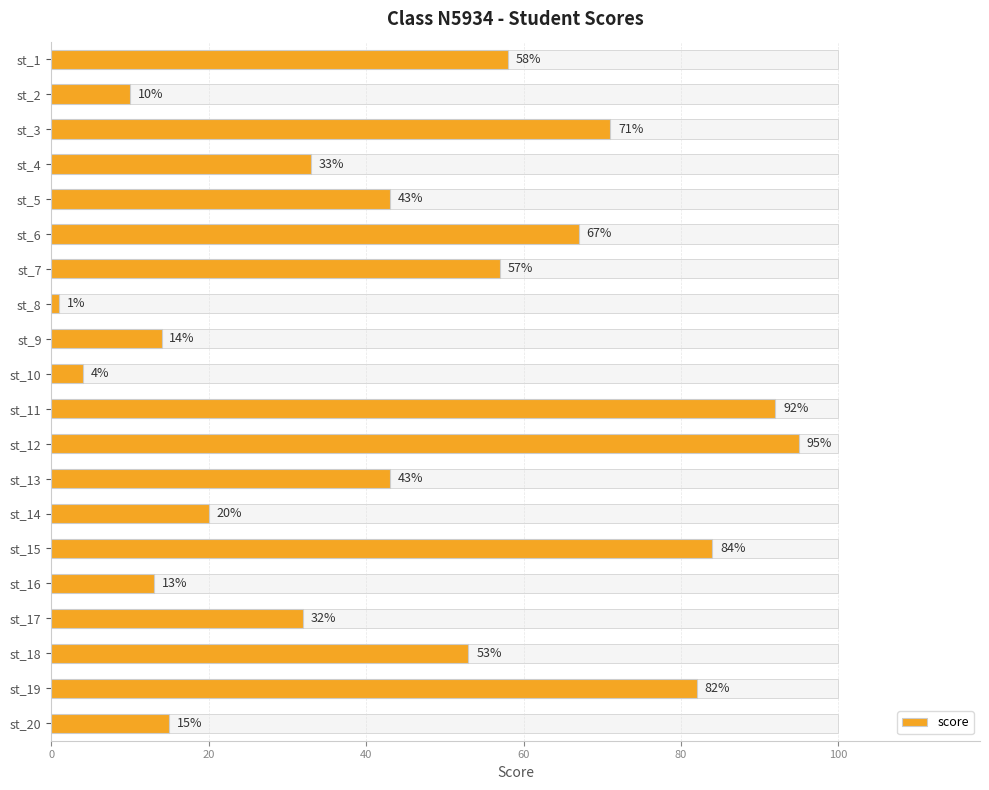

What is the greatest value displayed?

95